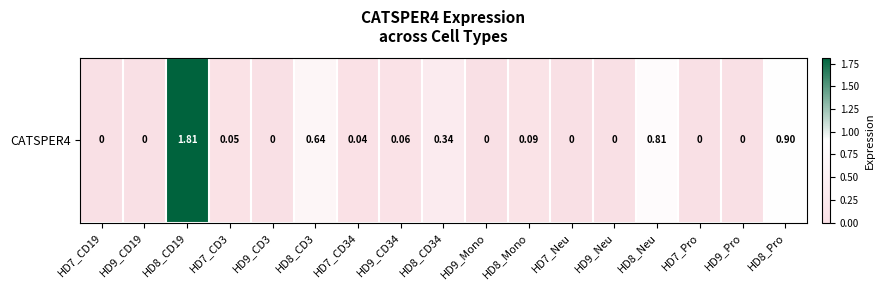

What is the sum of all values?

4.7